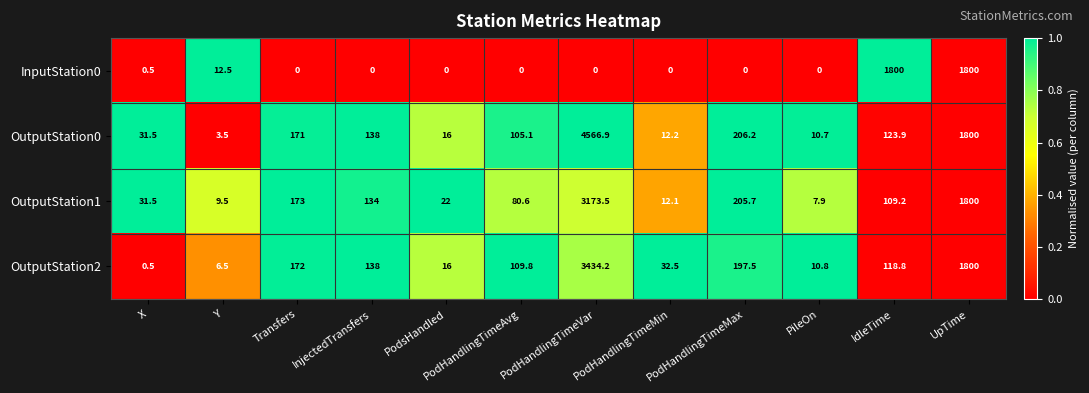

The OutputStation0 series shows 3.5 at Y. True or false?

True